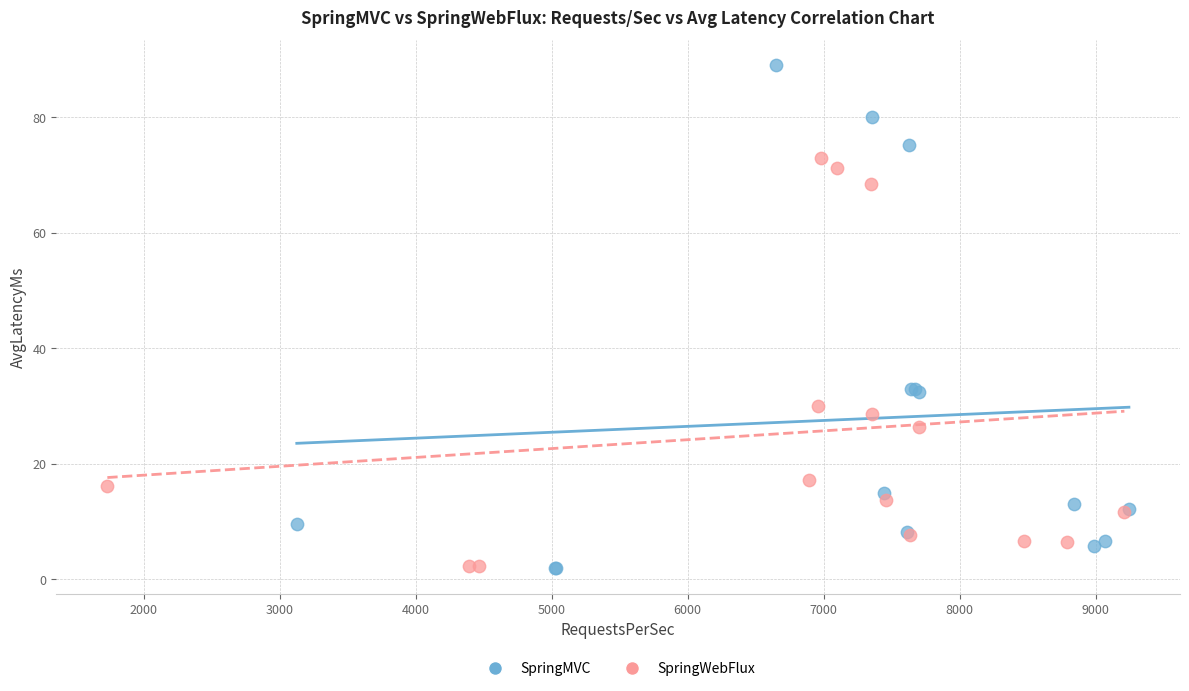

Which series contains the highest Y value?

SpringMVC